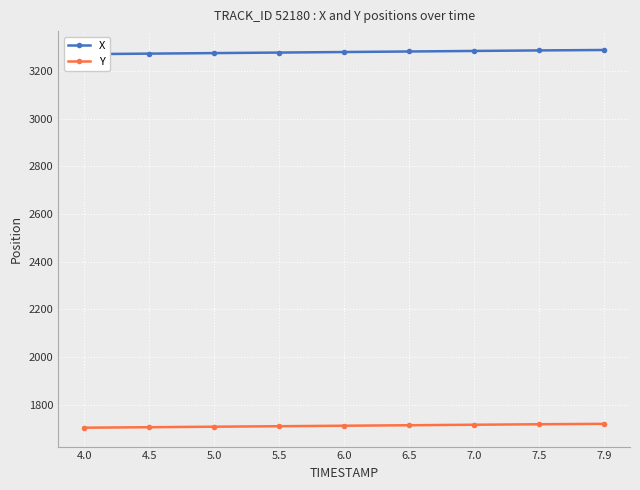

What is the maximum value shown in the chart?

3287.6